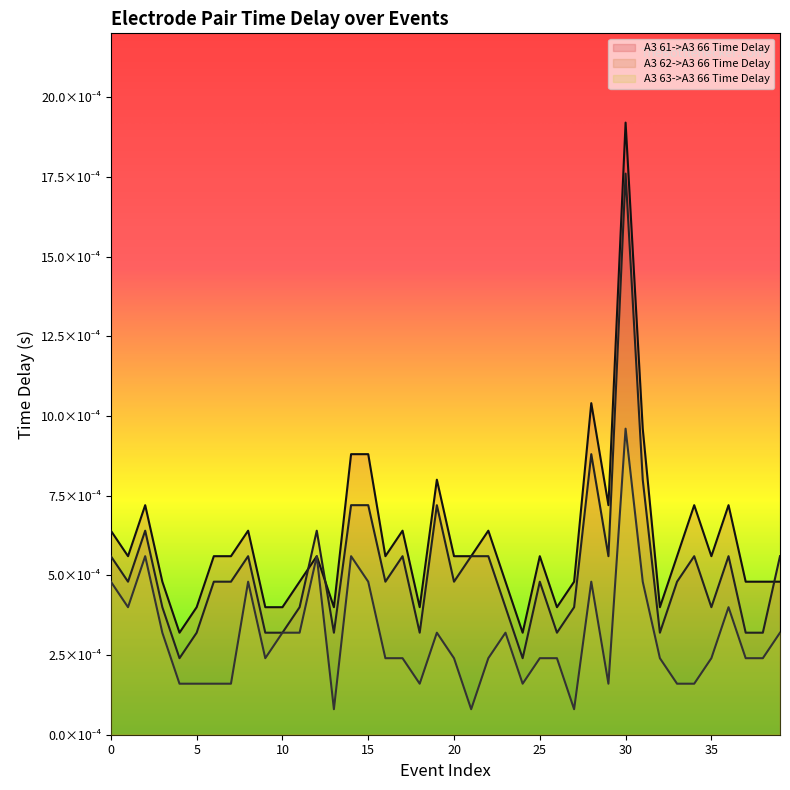

Rank the categories by A3 62->A3 66 Time Delay value from highest to lowest.

30, 28, 31, 14, 15, 19, 2, 12, 0, 8, 17, 21, 22, 29, 34, 36, 39, 1, 6, 7, 16, 20, 25, 33, 3, 11, 23, 27, 35, 5, 9, 10, 13, 18, 26, 32, 37, 38, 4, 24